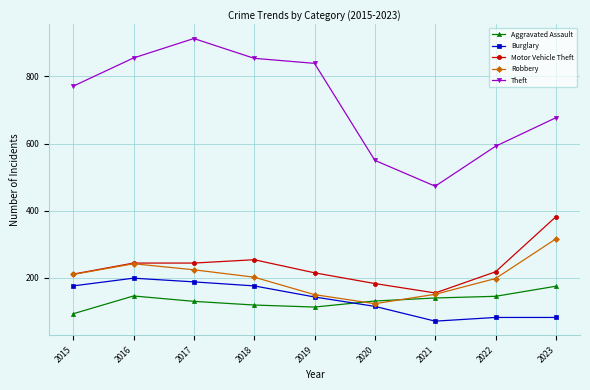

Which label corresponds to the largest value in the chart?

2017